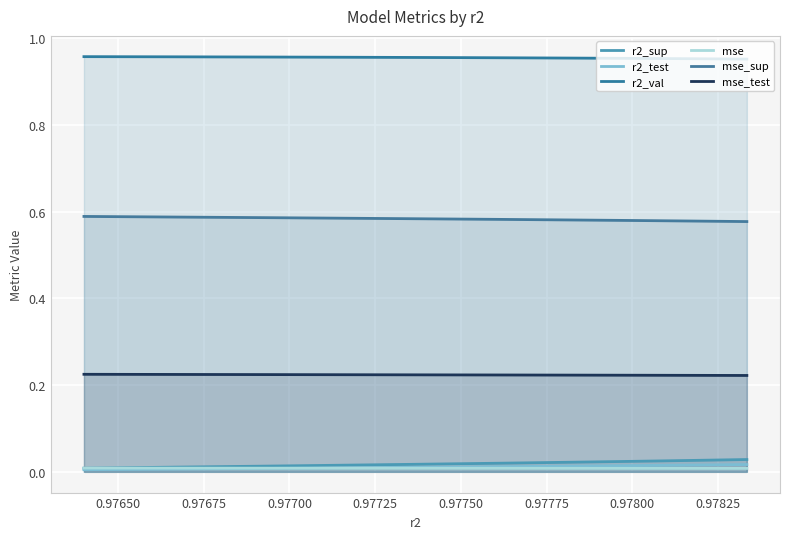

At 0.97775, list the series in order from smallest to largest.

mse, r2_test, r2_sup, mse_test, mse_sup, r2_val